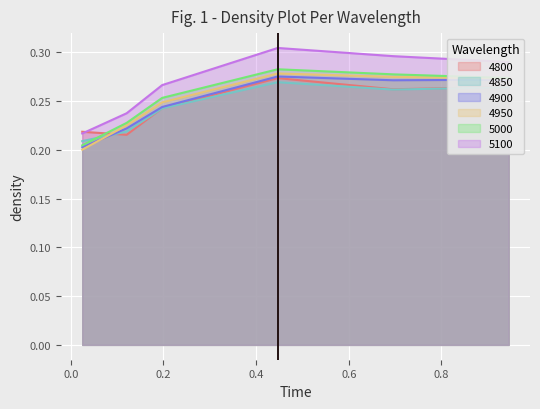

Which series has the largest total across all categories?

5100